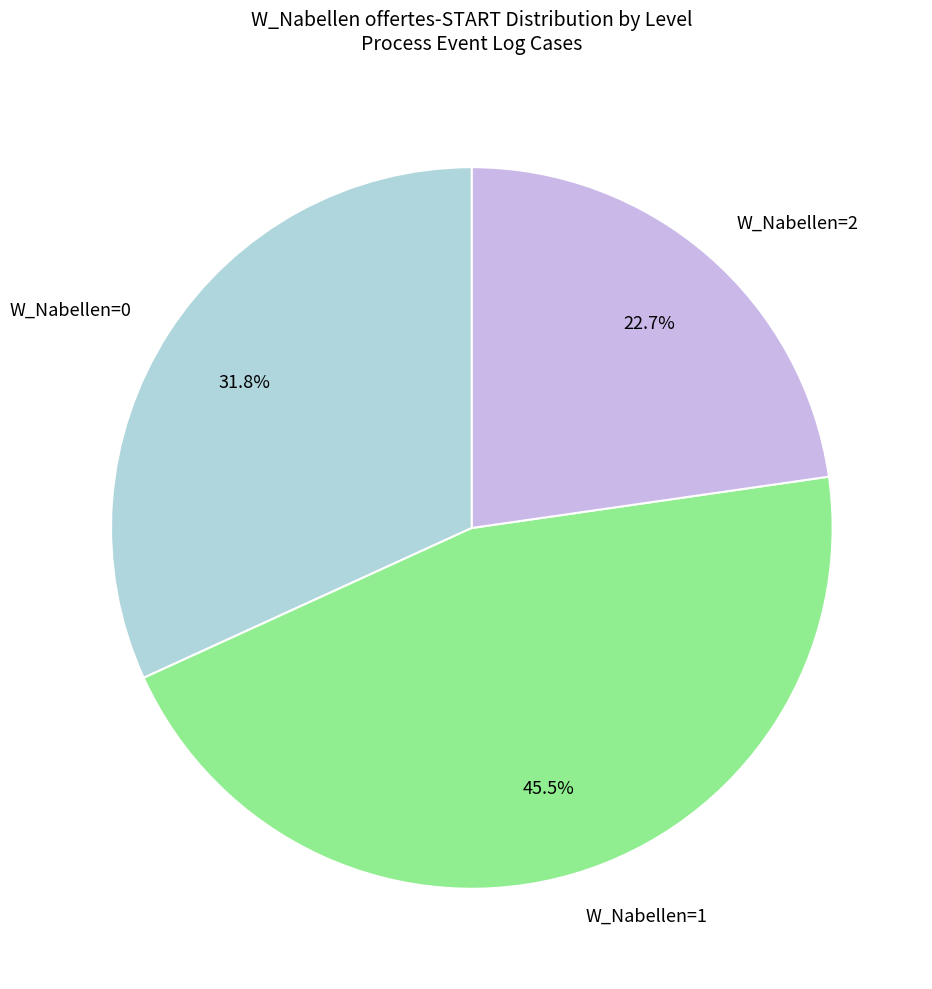

Which slice is the smallest?

W_Nabellen=2